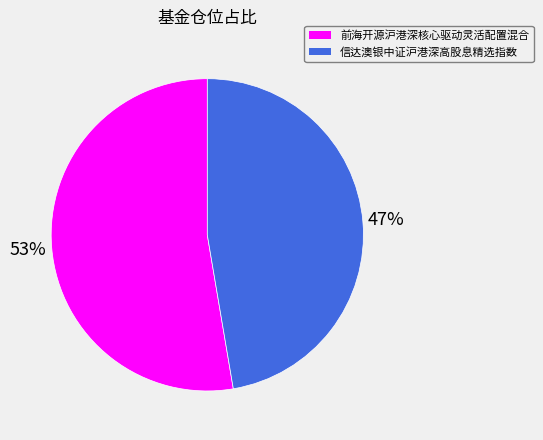

To the nearest percent, what is the combined percentage of 信达澳银中证沪港深高股息精选指数 and 前海开源沪港深核心驱动灵活配置混合?

100%